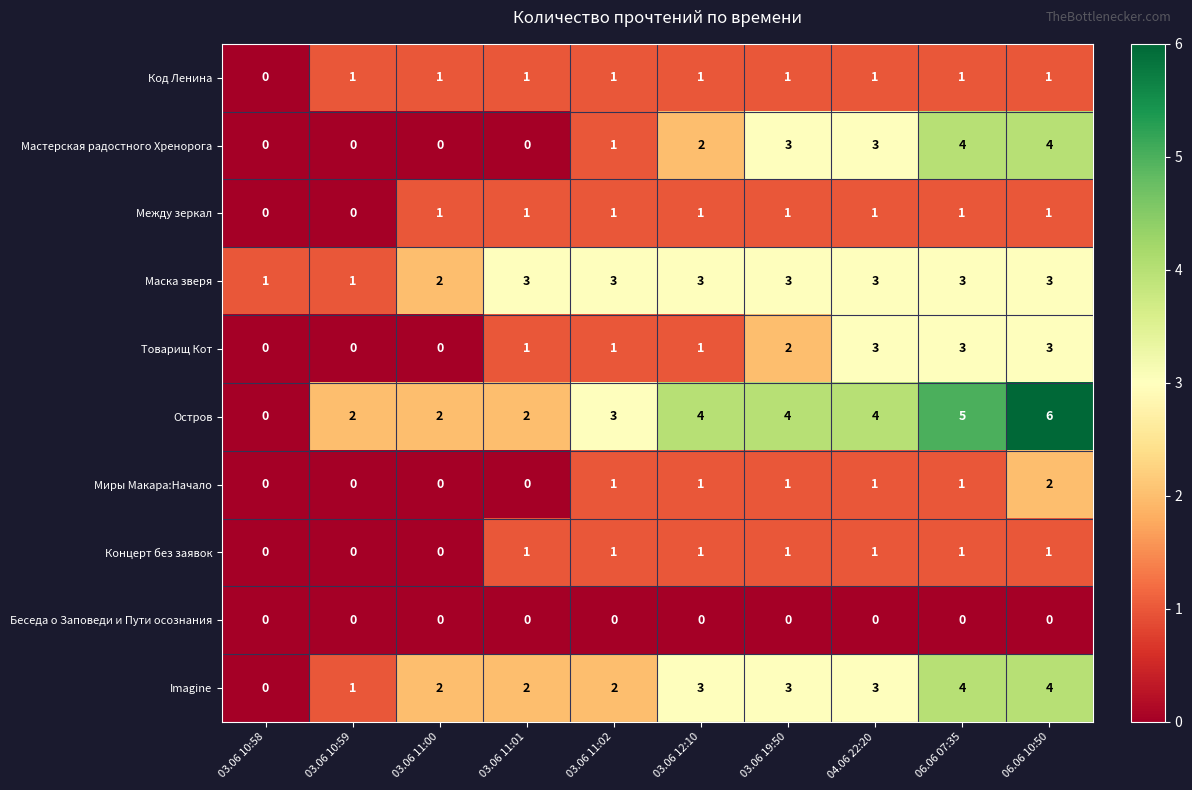

At which category is the sum across all series the highest?

06.06 10:50